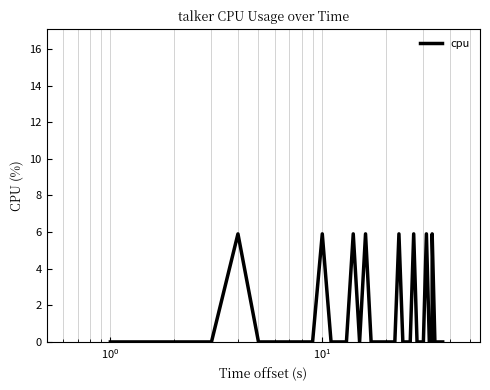

What is the maximum value shown in the chart?

5.9